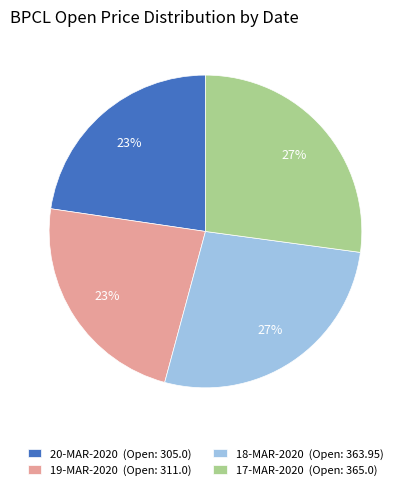

What percentage is the 18-MAR-2020 slice, to the nearest percent?

27%